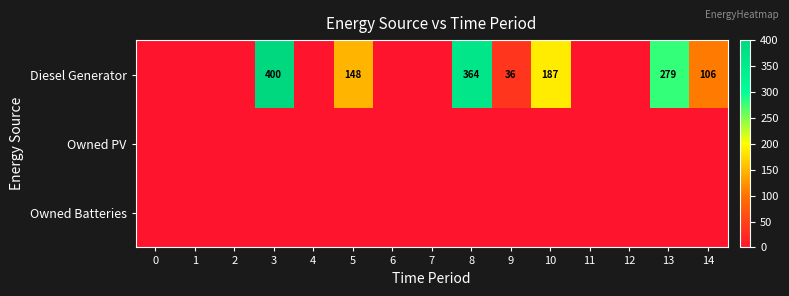

Is it true that Diesel Generator equals 253 at 5?

False